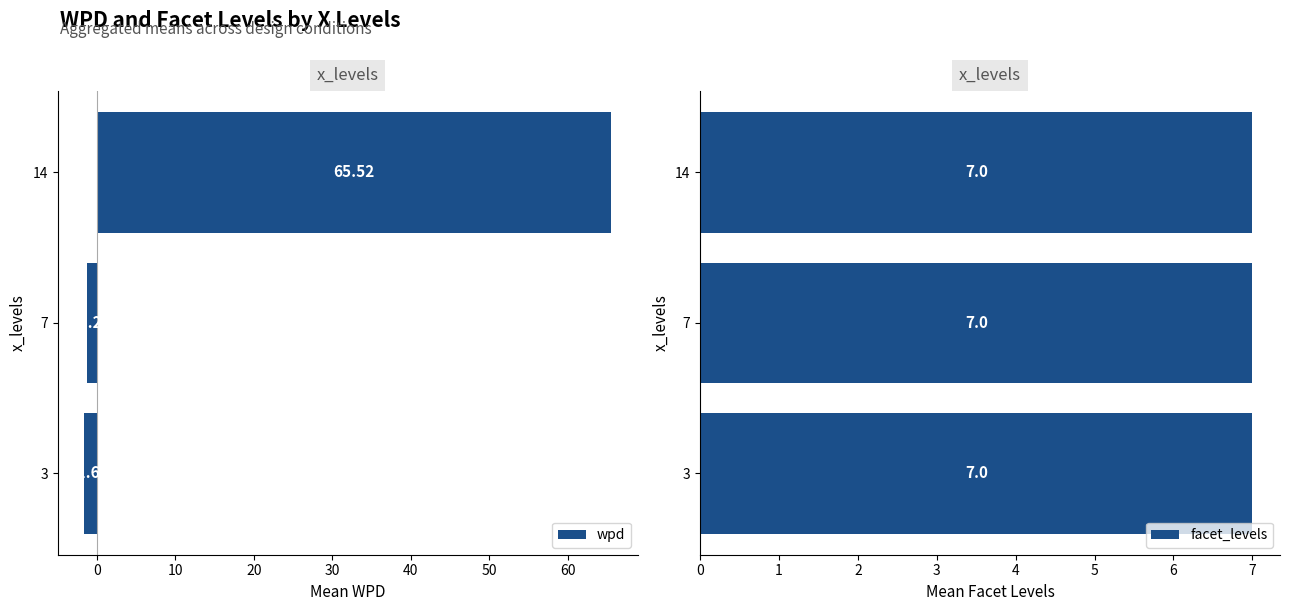

What is the value of the wpd bar at the 3rd from the left?

65.5